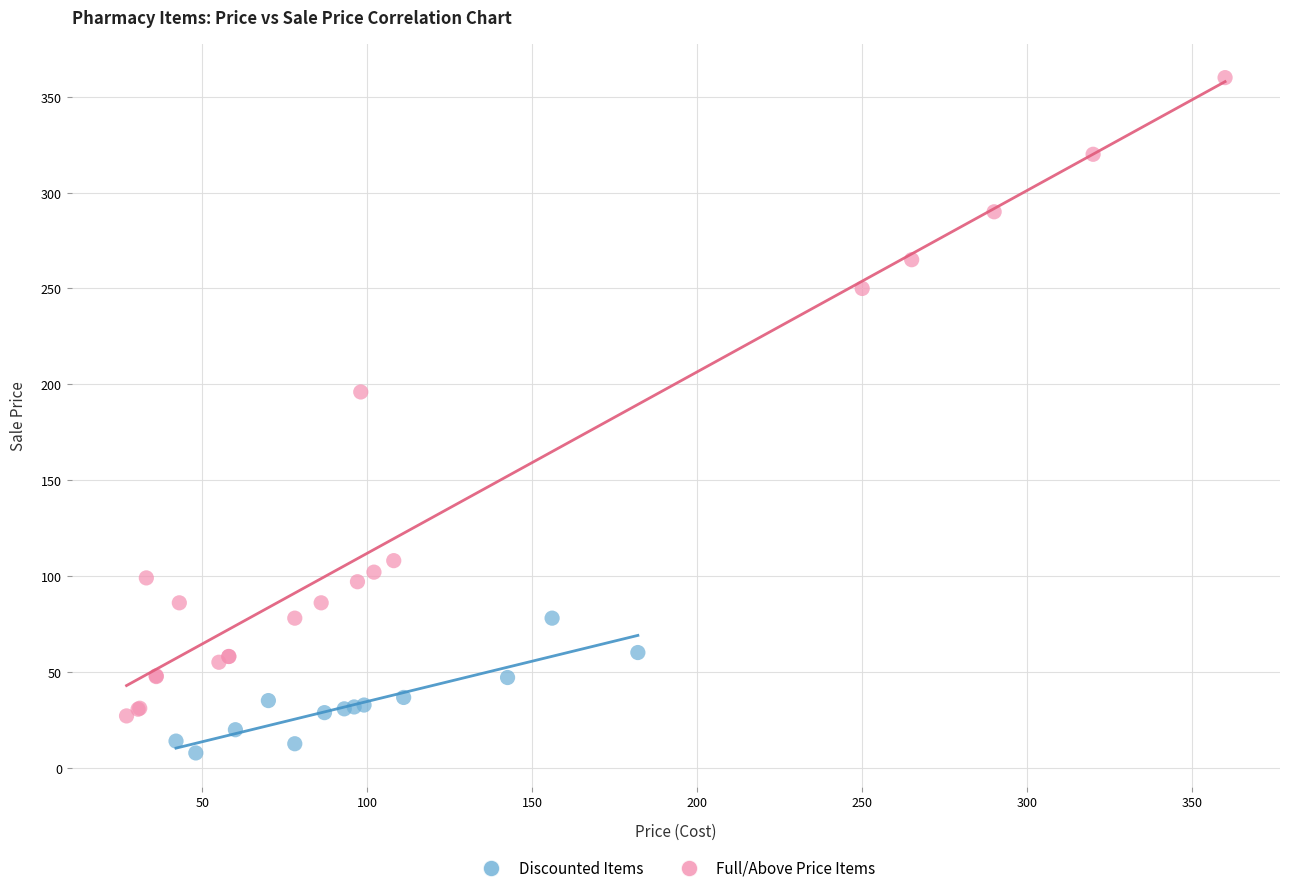

Which series has the widest spread of Y values?

Full/Above Price Items